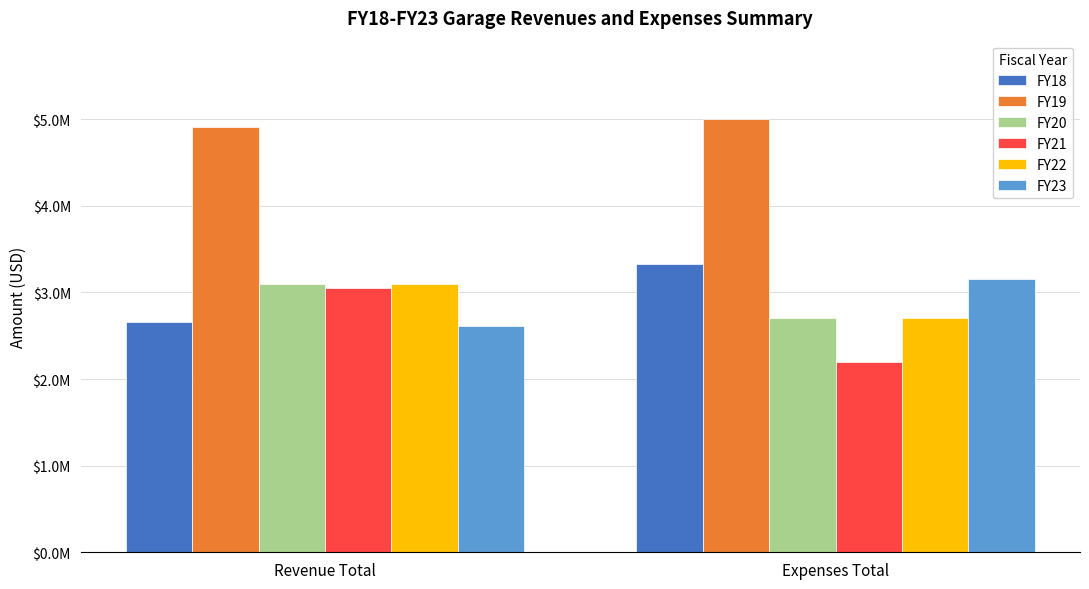

At which category is the sum across all series the highest?

Revenue Total